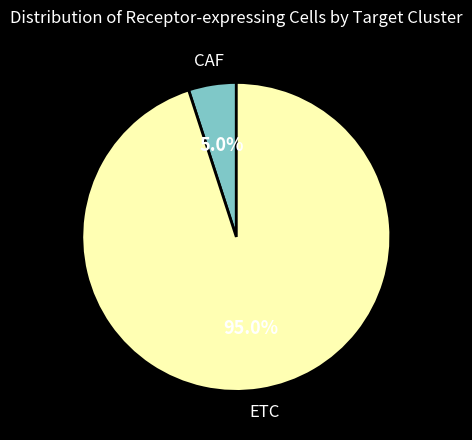

What portion of the pie excludes CAF?

95.0%